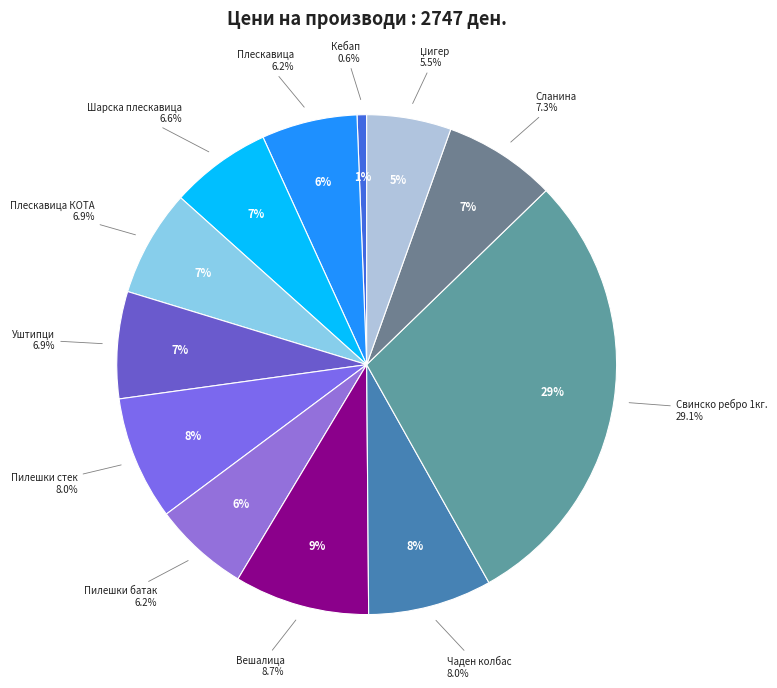

Does Сланина represent more than half of the total?

No